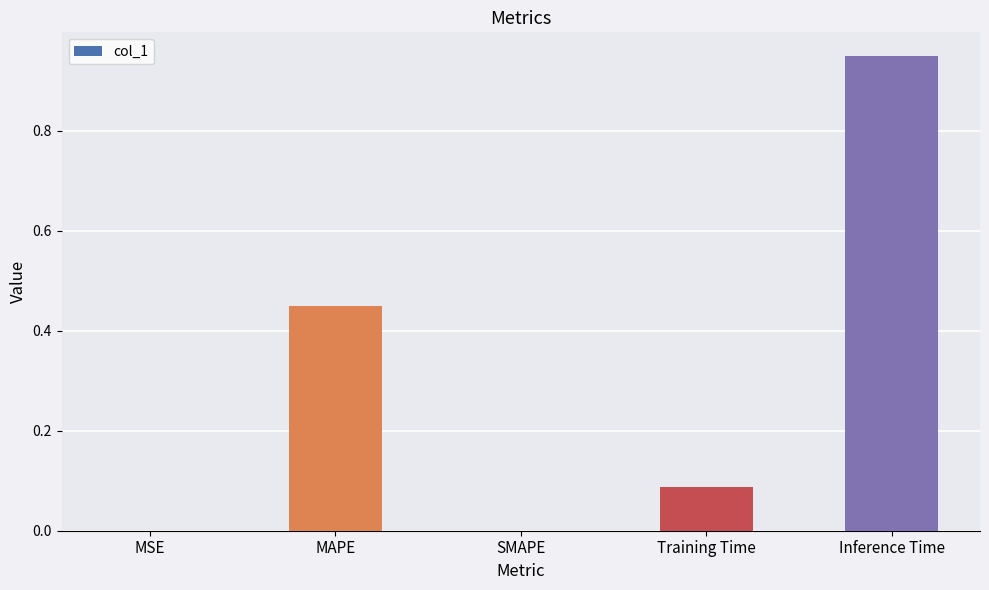

Count the number of categories in the chart.

5